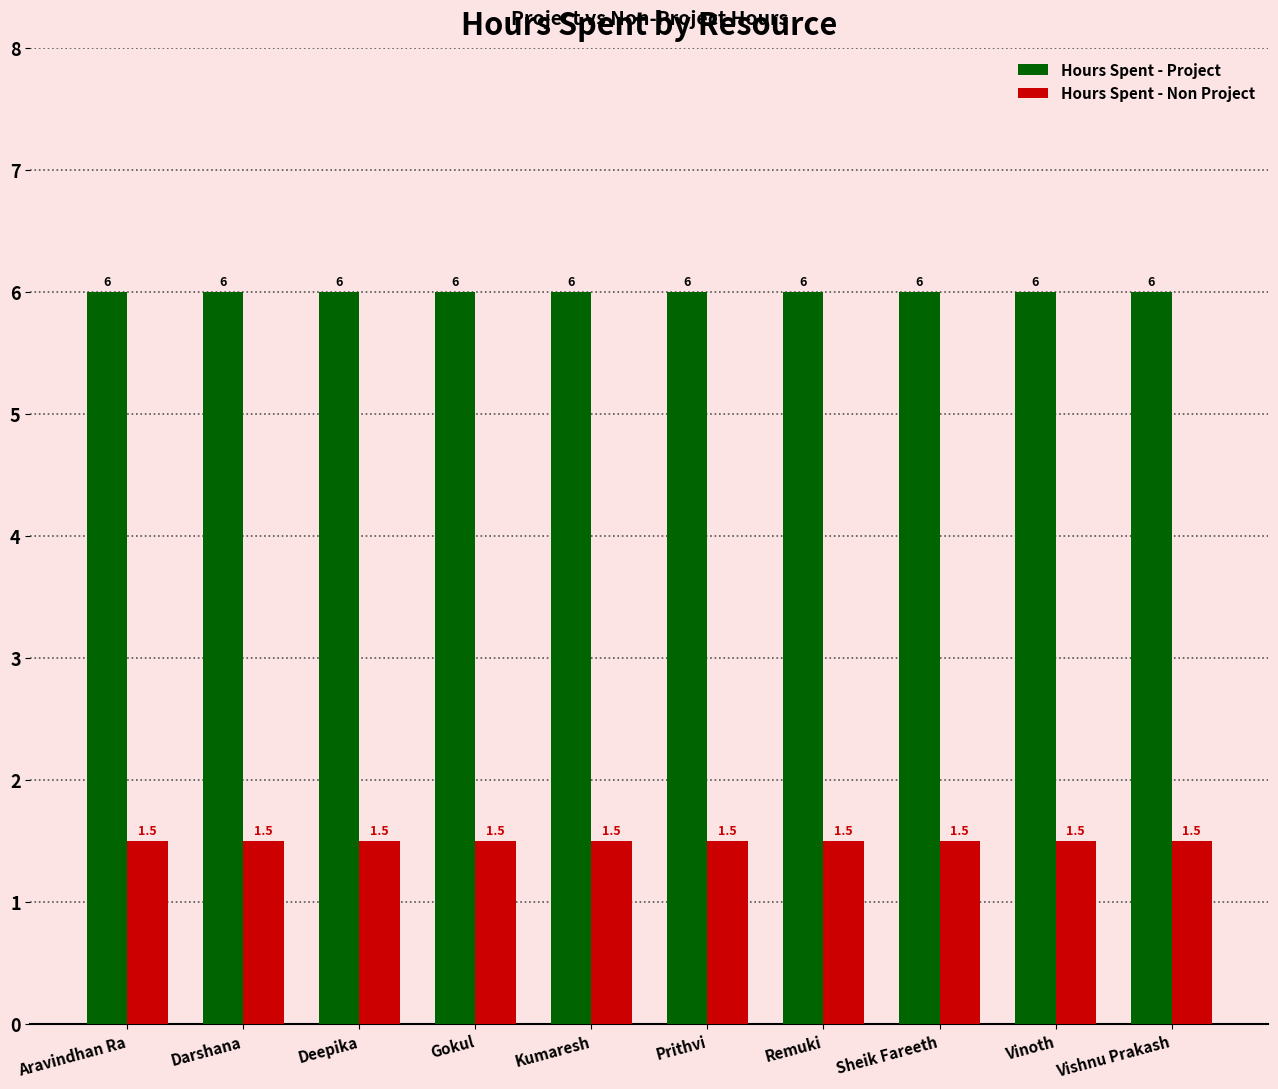

At how many categories does at least one series exceed 3?

10